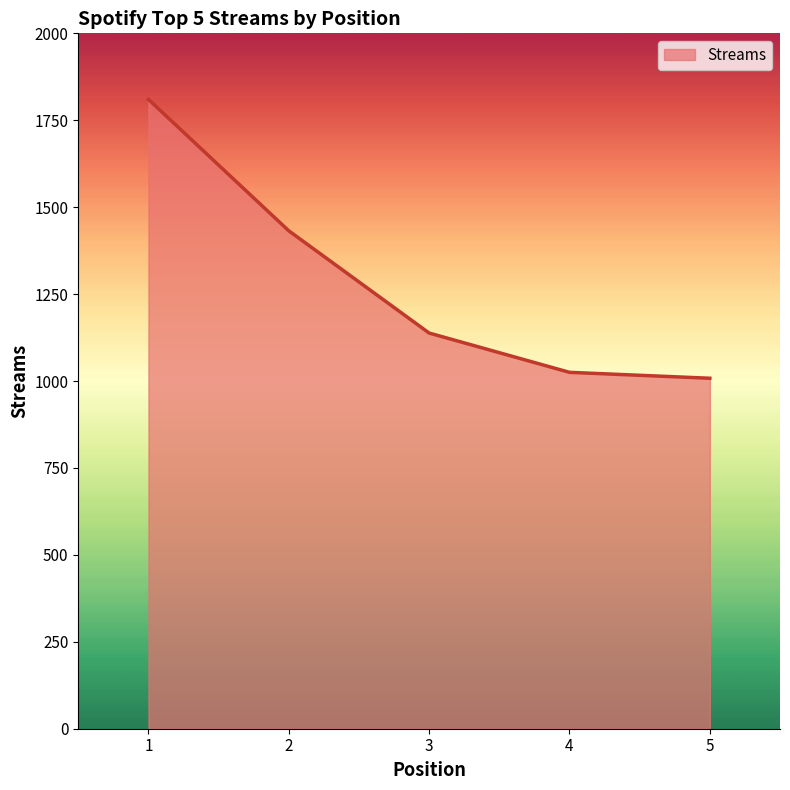

List the labels in order of value, smallest first.

5, 4, 3, 2, 1